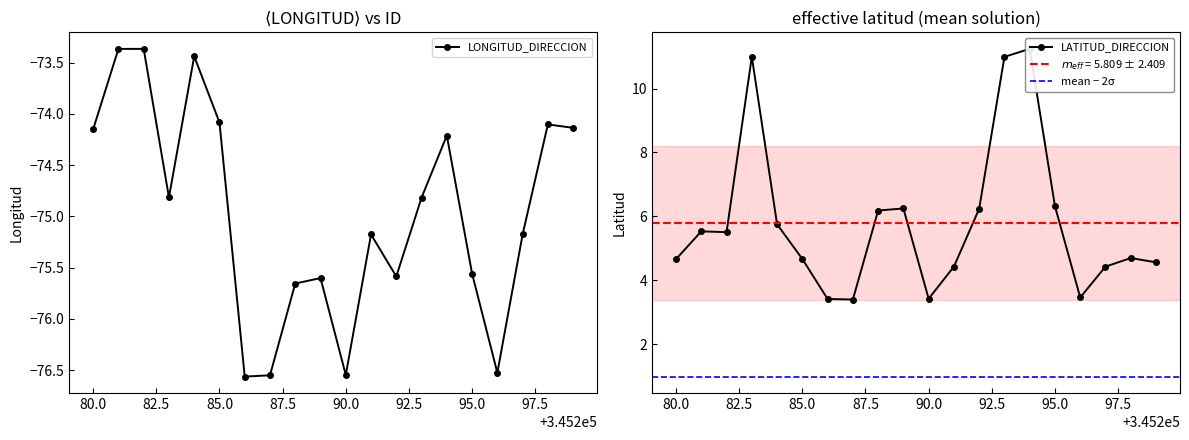

In LONGITUD_DIRECCION, how many points are lower than both neighbors (excluding endpoints)?

5